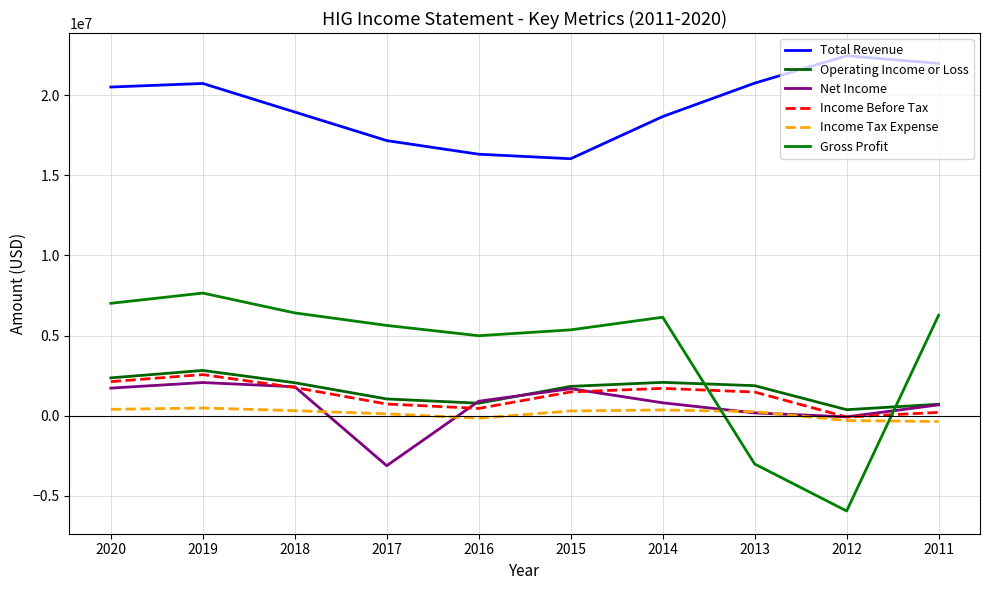

What is the average value of the Total Revenue series?

19369300